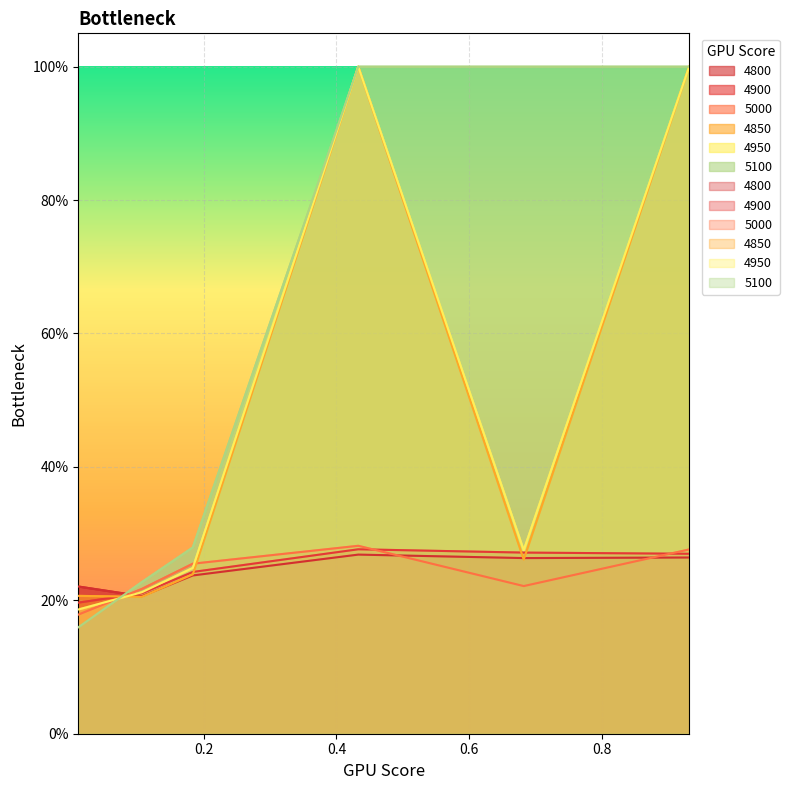

How many series are shown in this chart?

6